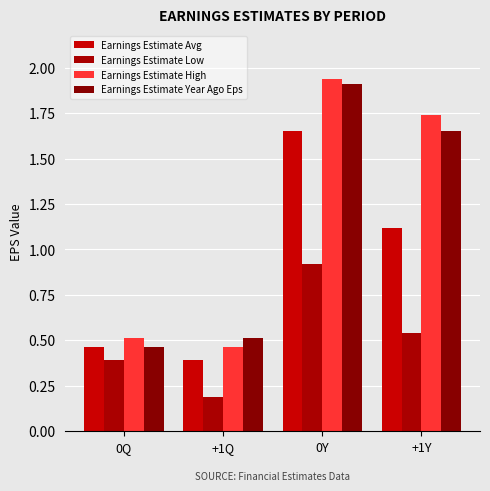

How many groups of bars are there?

4